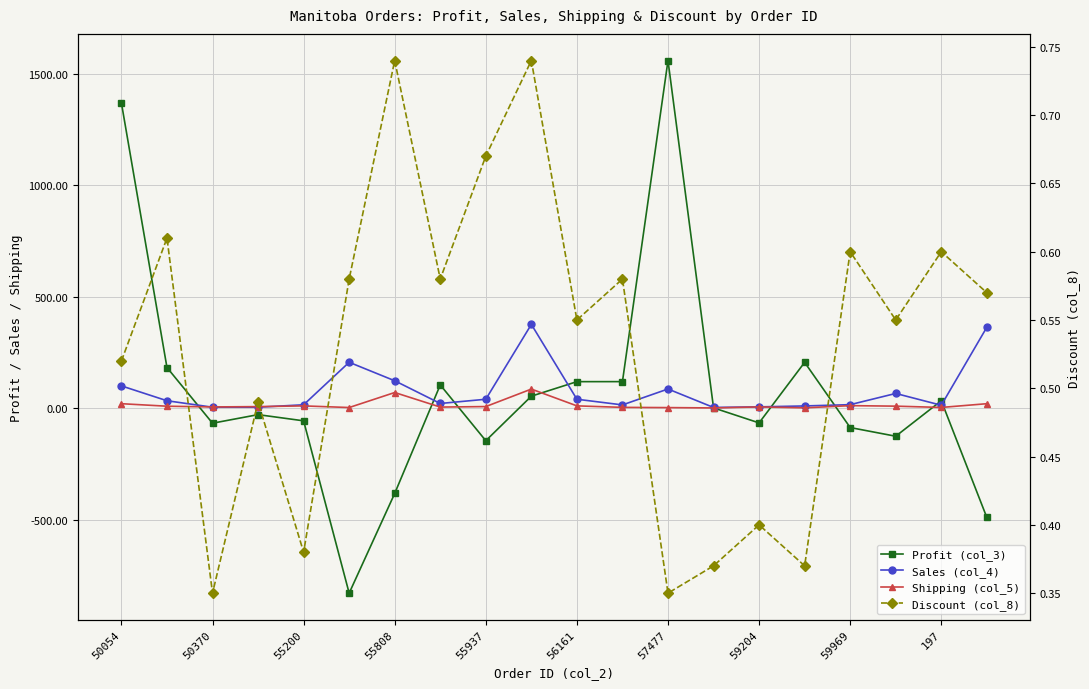

How many interior local peaks does the Discount (col_8) series have?

8